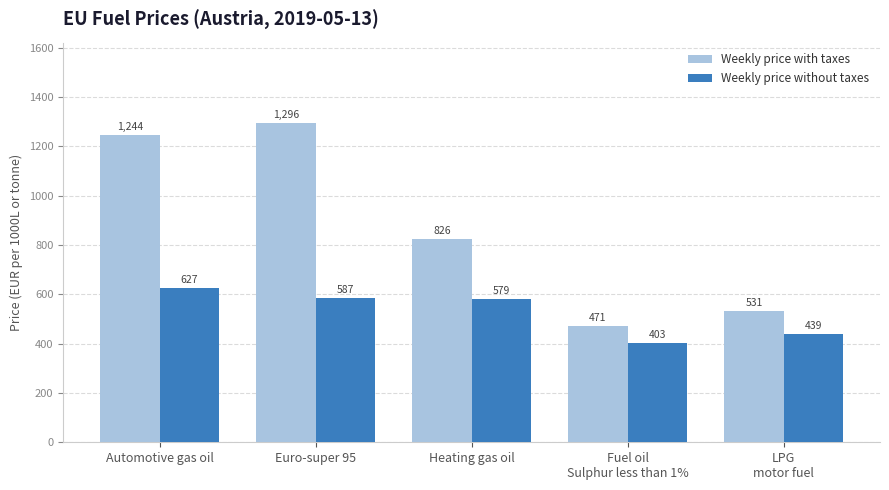

True or false: Weekly price without taxes has a value of 375.0 at Euro-super 95.

False